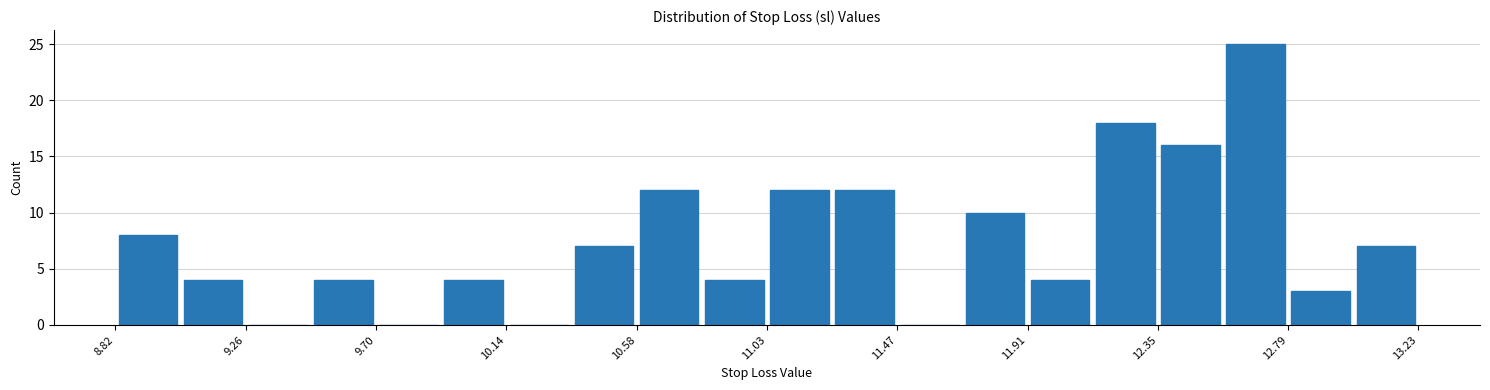

Reading left to right, list every bar in this chart as the range it spans on the x-axis followed by its height. Neither the bar edges nor the heights are printed on the chart, so give them approximately, as read against the axes.

8.80 to 9.05: 8
9.05 to 9.25: 4
9.25 to 9.50: 0
9.50 to 9.70: 4
9.70 to 9.90: 0
9.90 to 10.15: 4
10.15 to 10.35: 0
10.35 to 10.60: 7
10.60 to 10.80: 12
10.80 to 11.05: 4
11.05 to 11.25: 12
11.25 to 11.45: 12
11.45 to 11.70: 0
11.70 to 11.90: 10
11.90 to 12.15: 4
12.15 to 12.35: 18
12.35 to 12.55: 16
12.55 to 12.80: 25
12.80 to 13.00: 3
13.00 to 13.25: 7